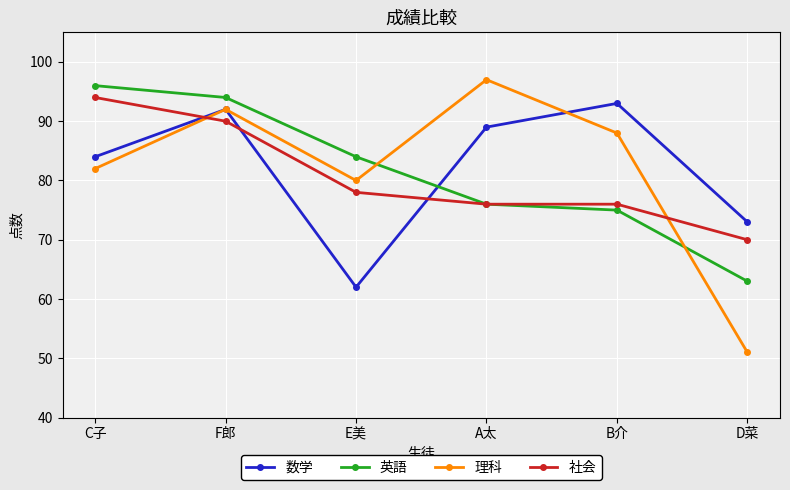

Rank the series at D菜 from lowest to highest value.

理科, 英語, 社会, 数学